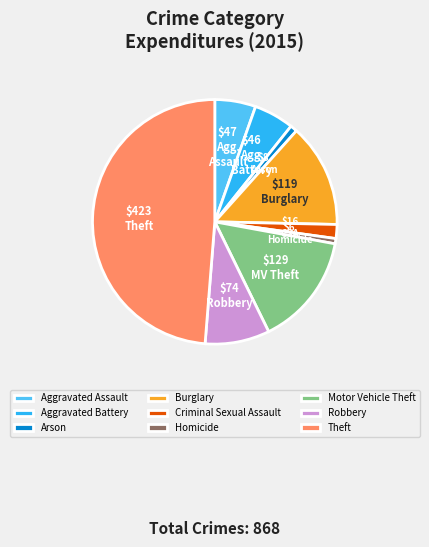

Which category has the biggest portion of the pie?

Theft